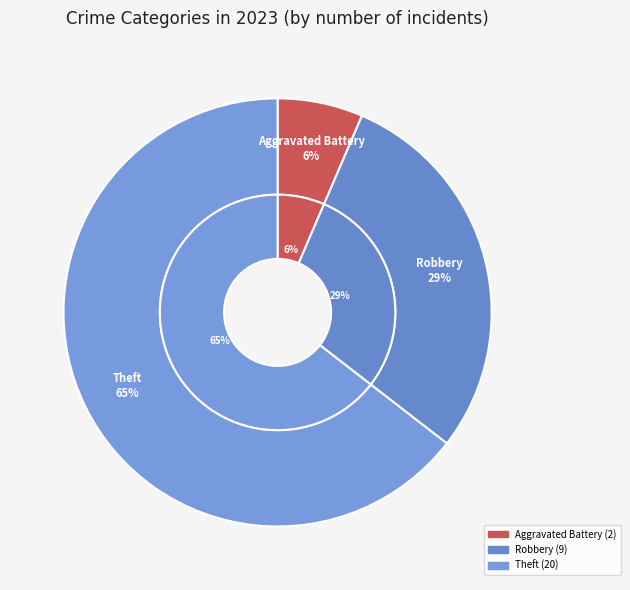

The Theft slice represents 59% of the pie. True or false?

False